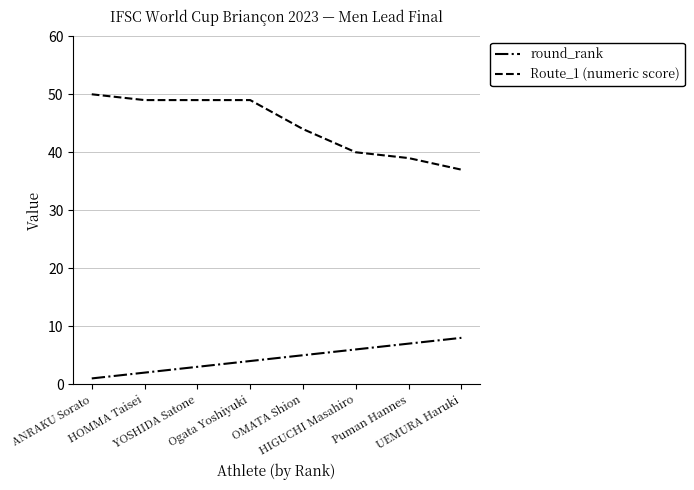

At how many categories does at least one series exceed 34?

8